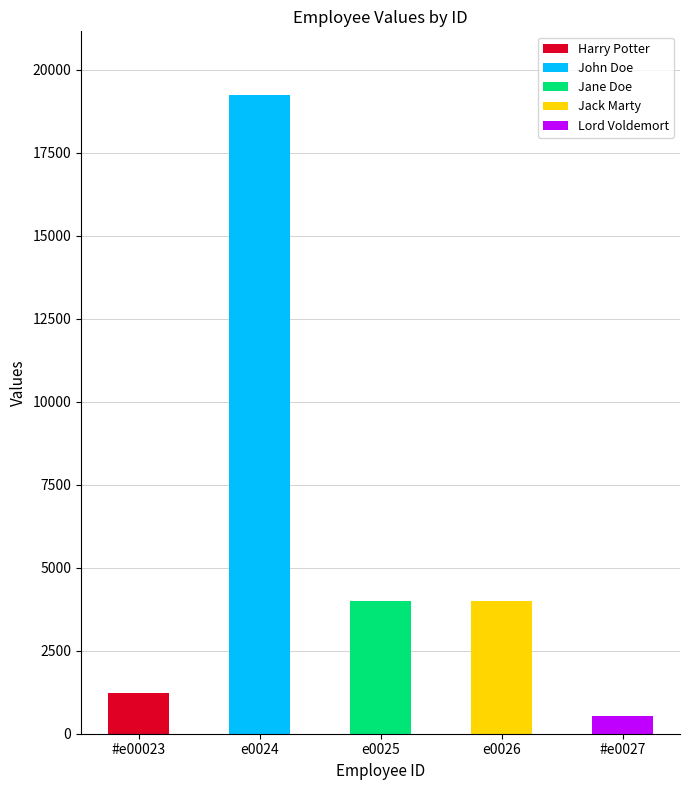

What is the minimum value shown in the chart?

523.4